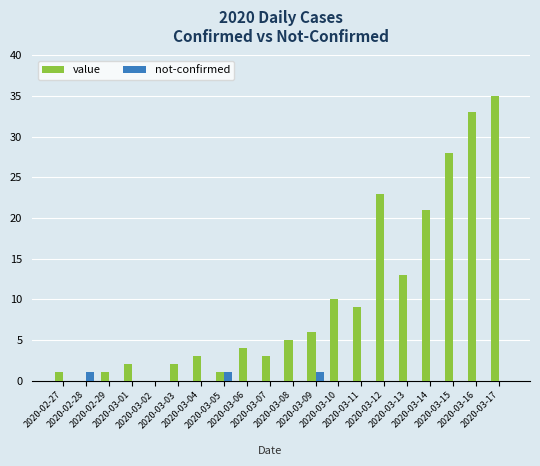

How many groups of bars are there?

20